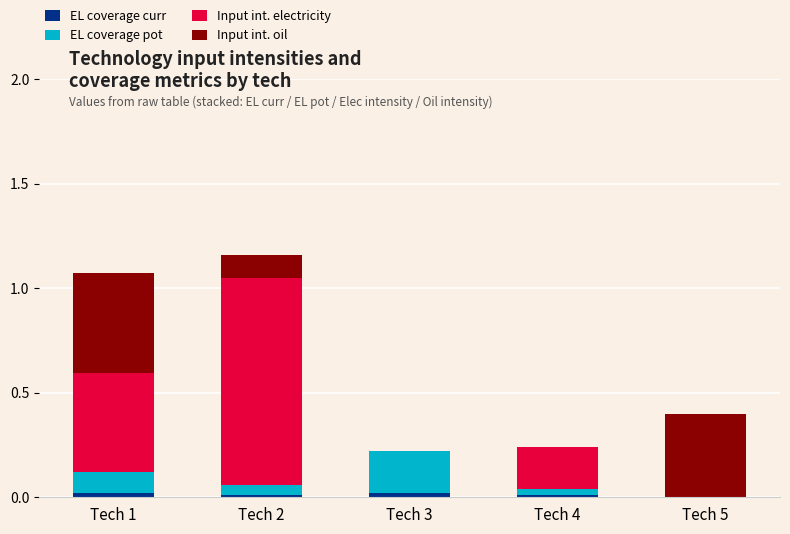

Count the number of data series in this chart.

4